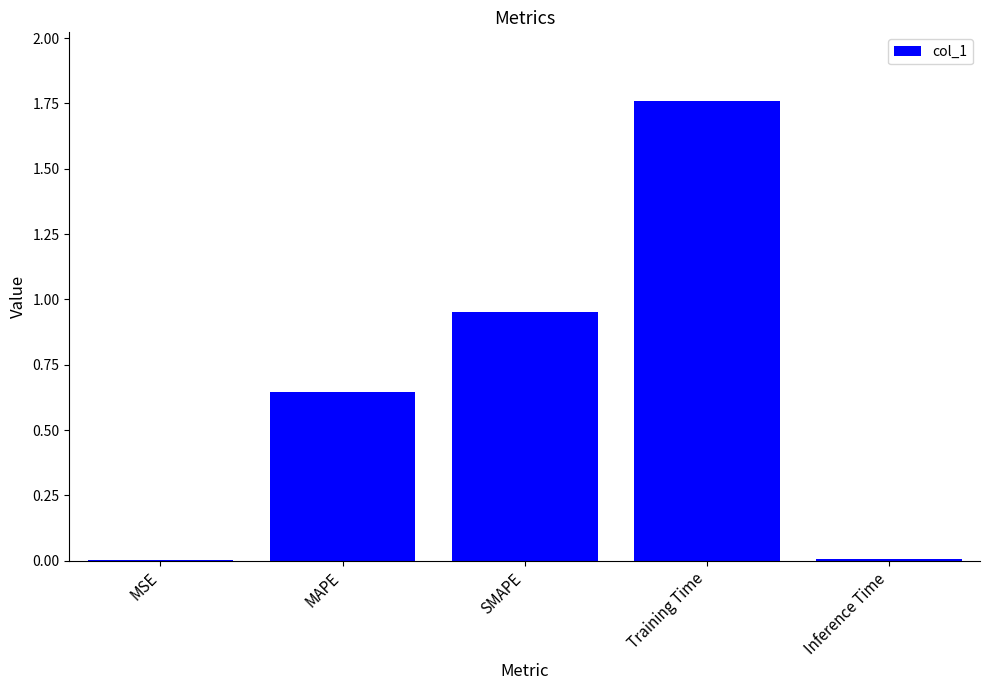

What is the sum of all values?

3.4